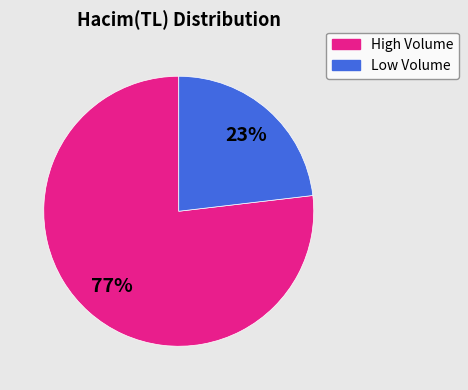

Is there a majority slice in this chart?

Yes